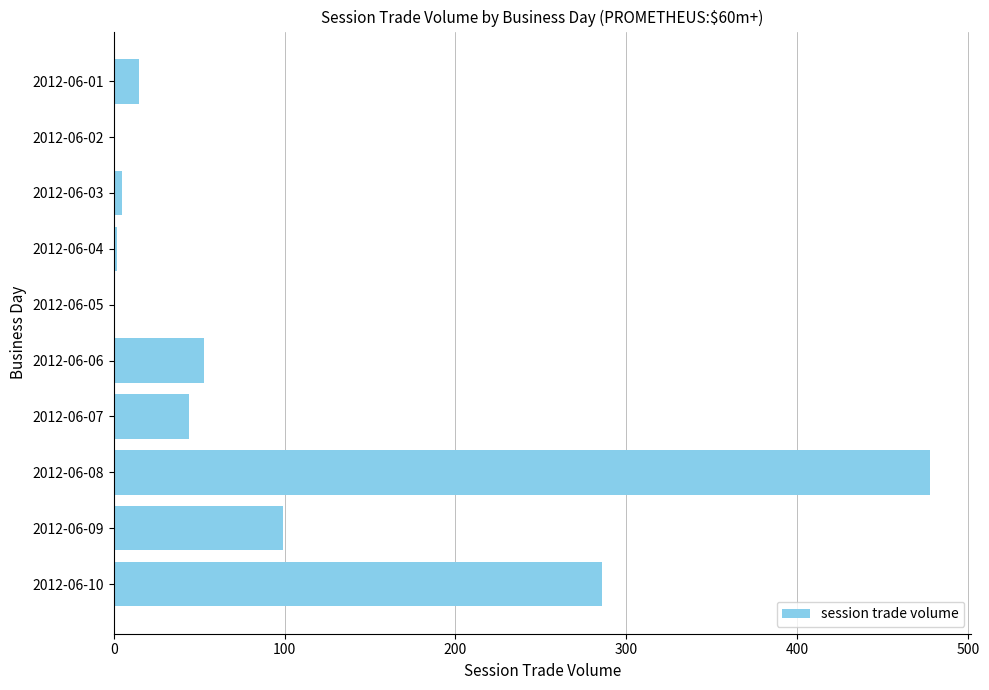

Are the bars horizontal?

Yes